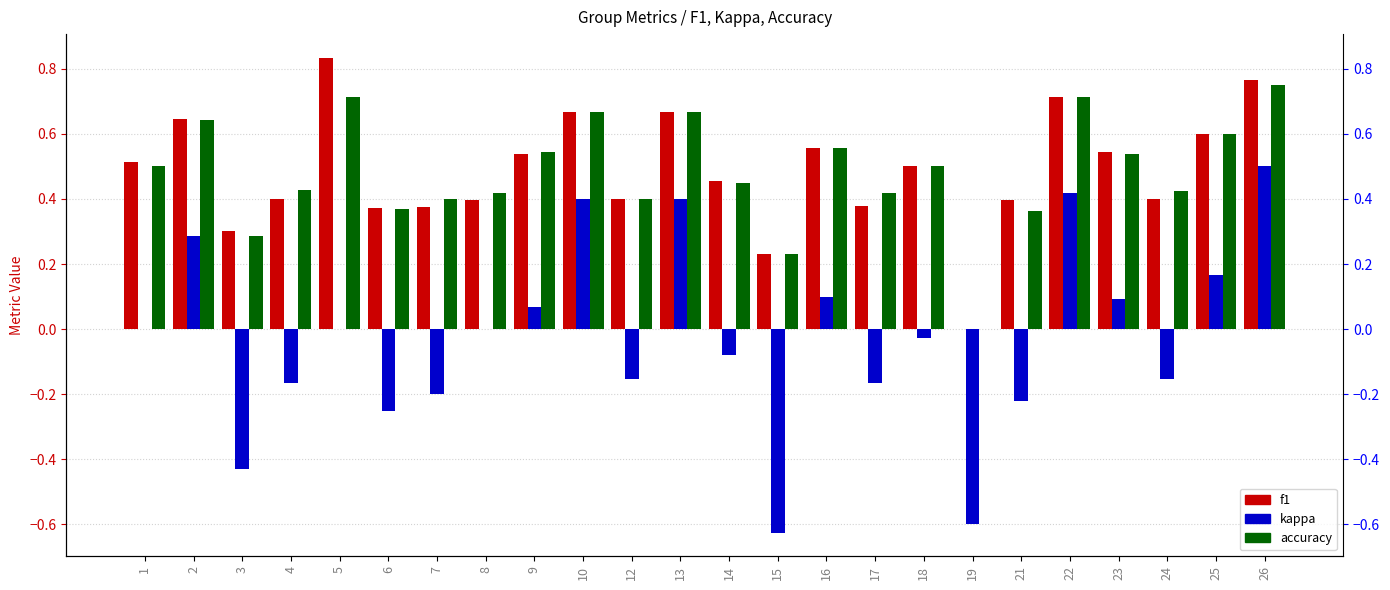

Between 2 and 14, which series saw the biggest shift?

kappa